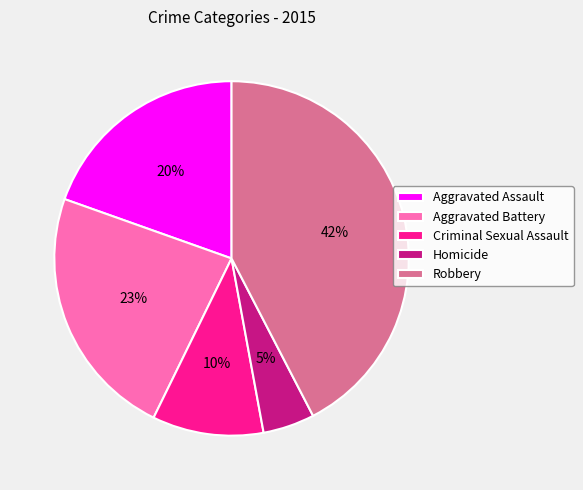

Approximately how many times larger is the value at Aggravated Assault compared to Robbery?

0.5